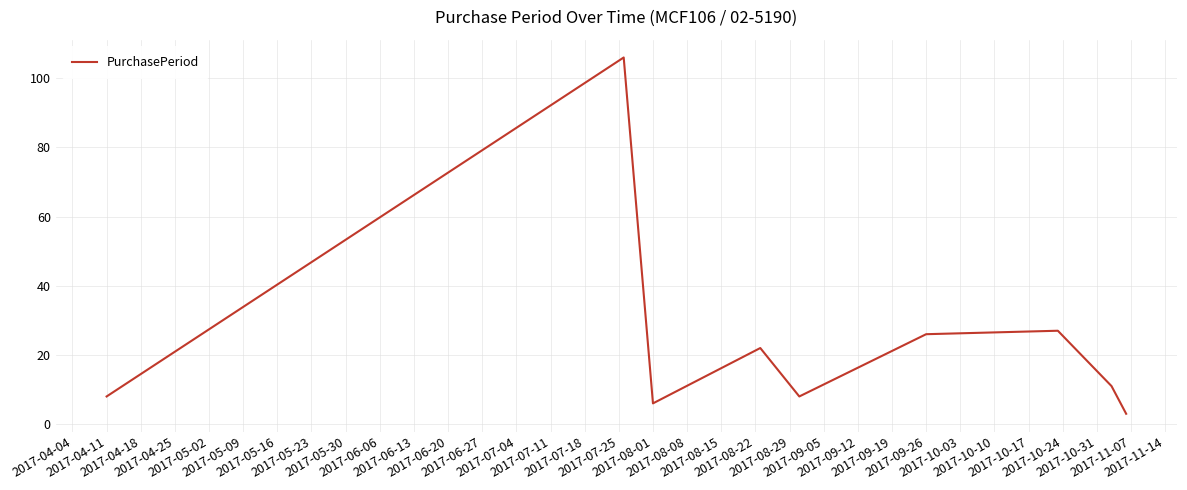

What is the difference between the maximum and minimum values?

103